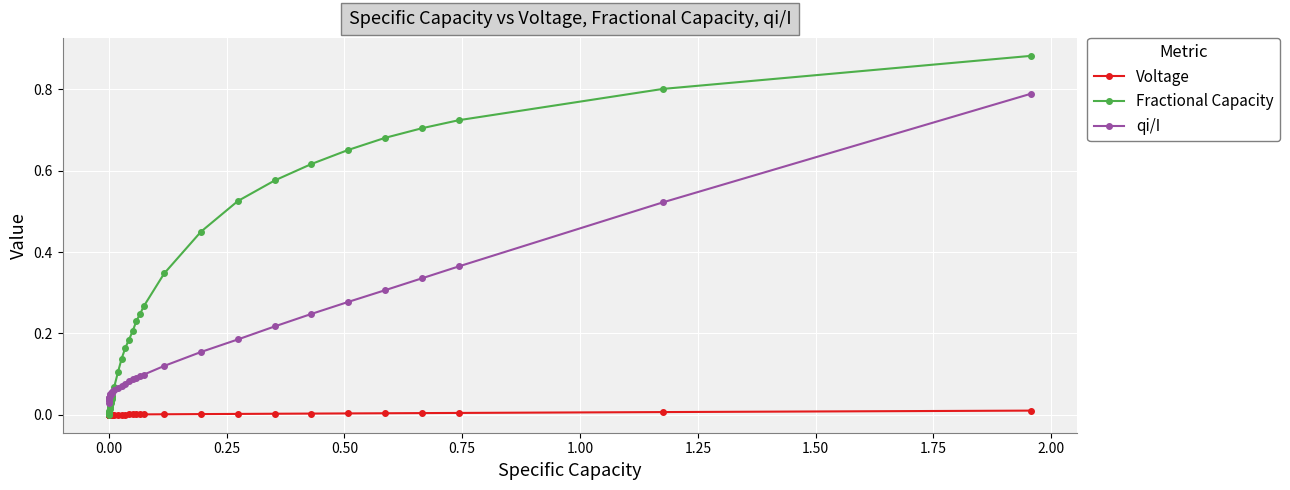

Which series has the largest range (max minus min)?

Fractional Capacity